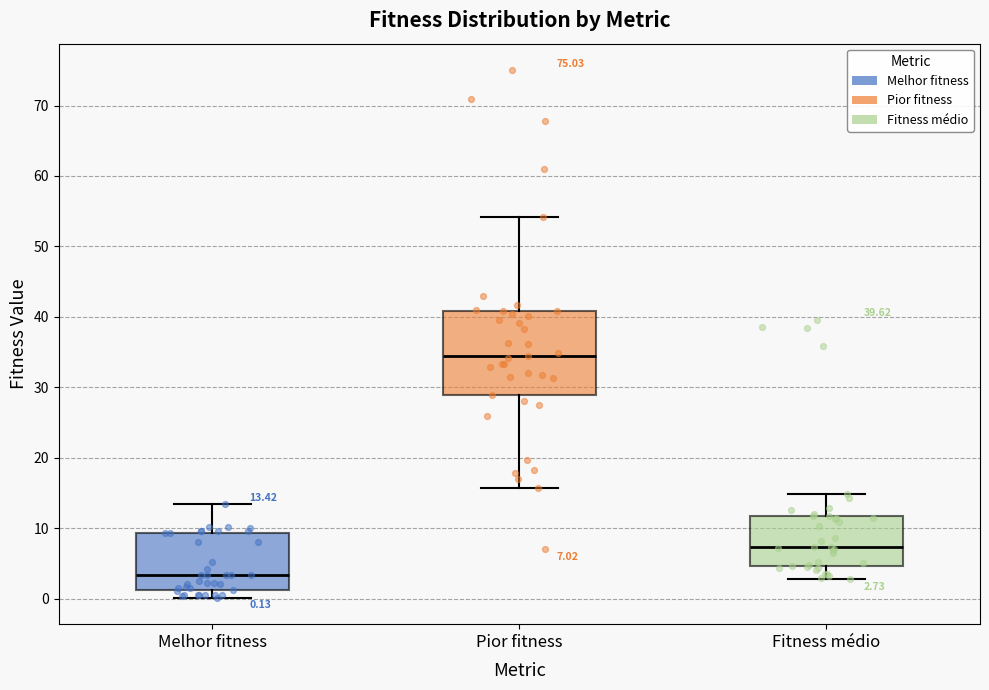

Which box is the tallest, from its lower edge to its upper edge?

Pior fitness